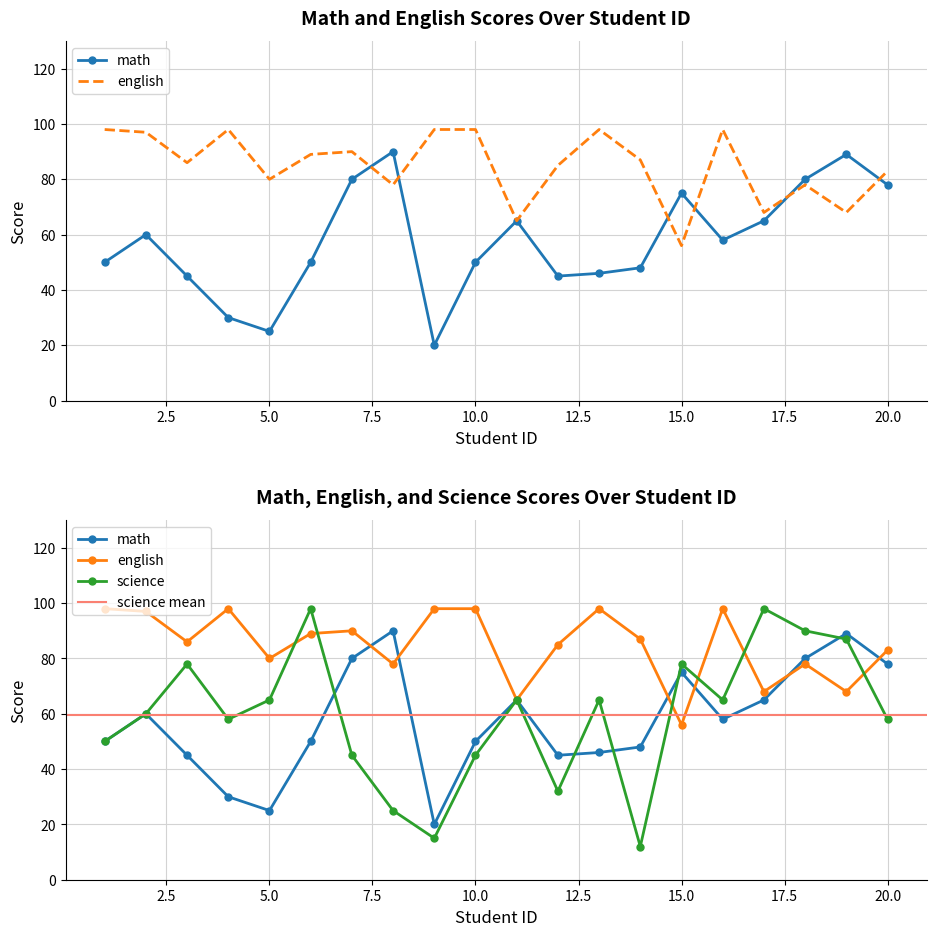

What is the value of the science point at the 10th from the left?

45